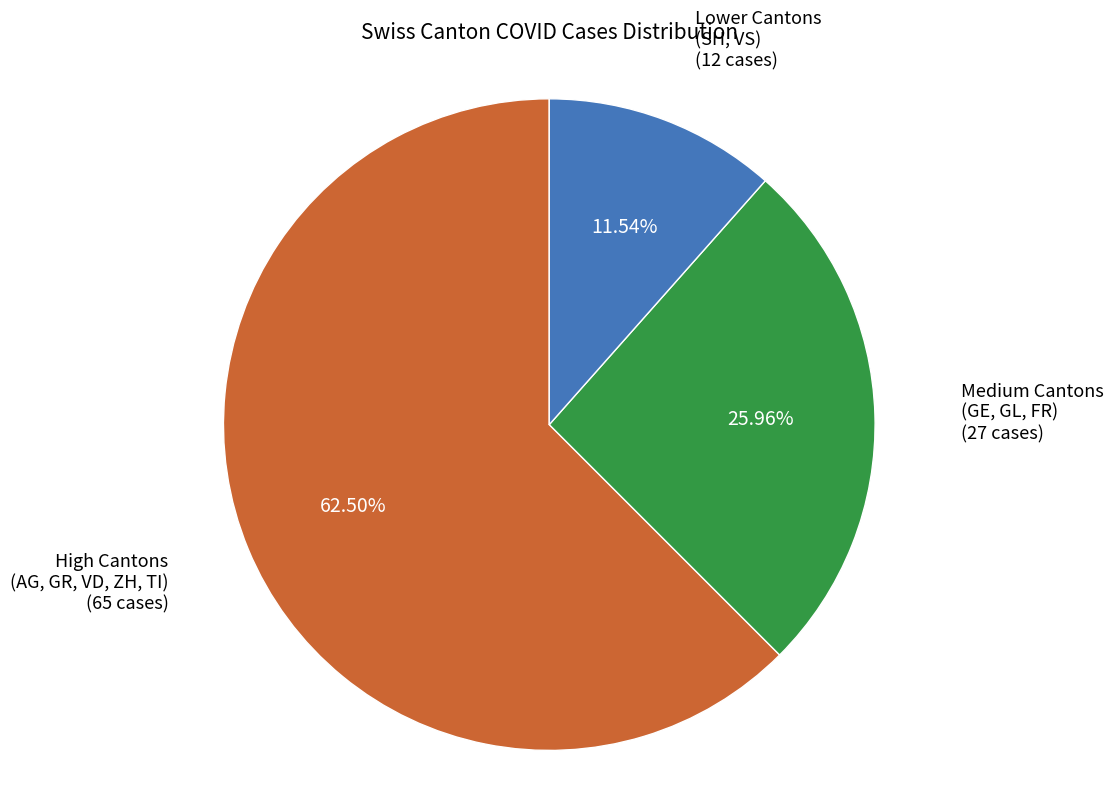

Is there any slice that represents more than half of the pie?

Yes